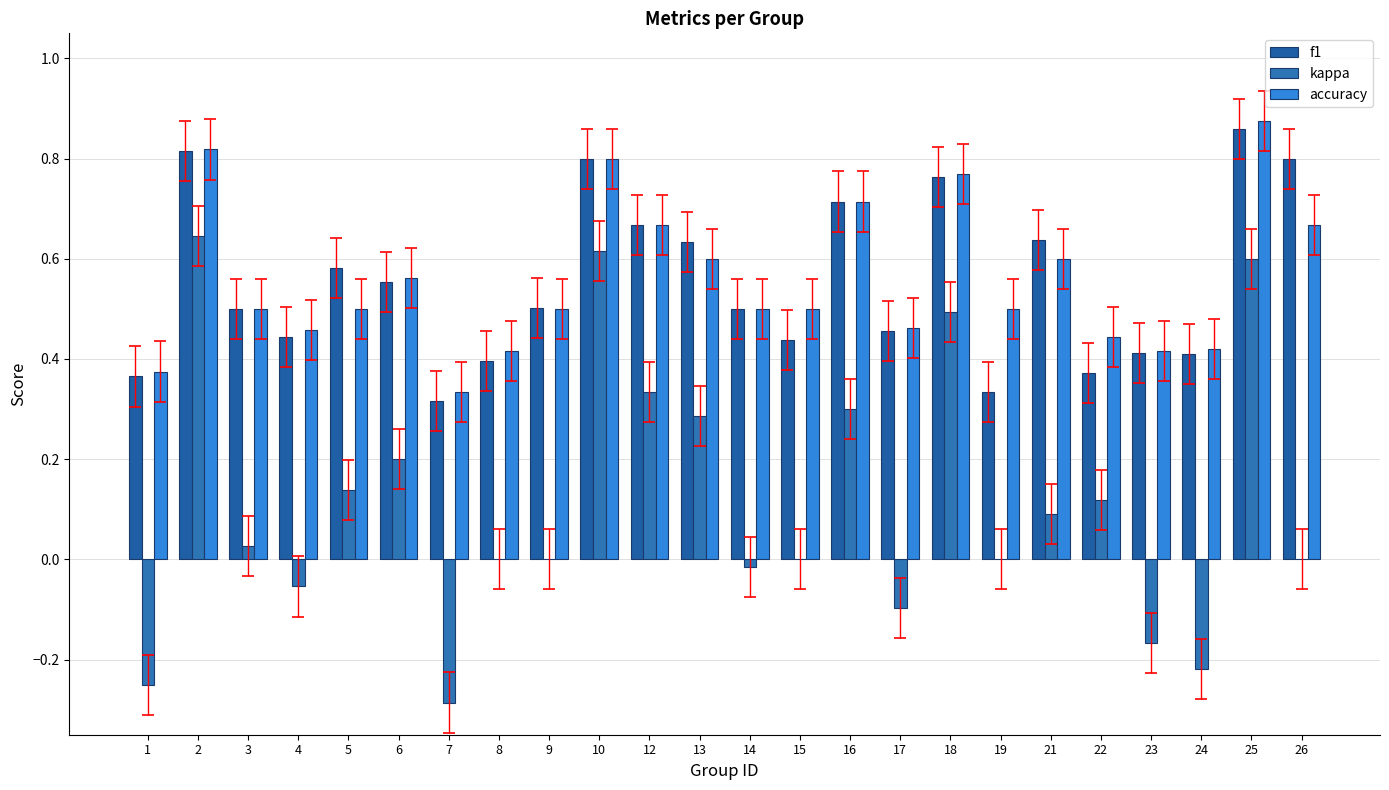

Is the value of accuracy at 22 greater than the value of f1 at 22?

Yes